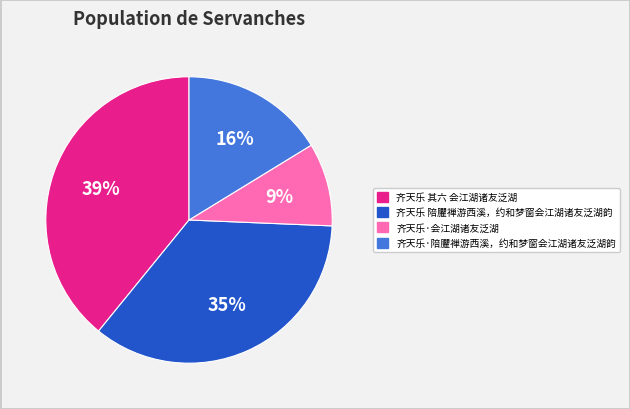

To the nearest percent, what is the difference between the 齐天乐·陪臞禅游西溪，约和梦窗会江湖诸友泛湖韵 and 齐天乐 其六 会江湖诸友泛湖 slice percentages?

23%